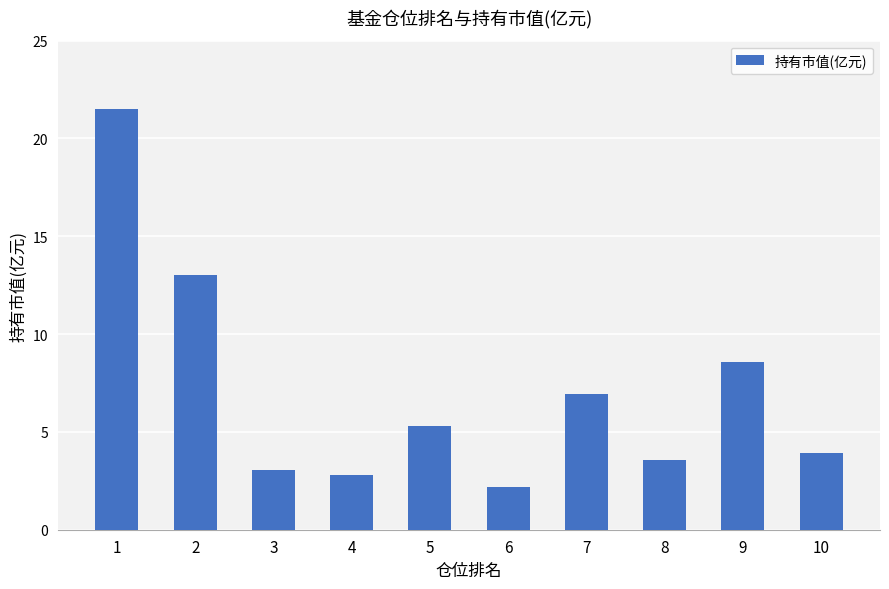

At which category does the chart reach its peak across all series?

1